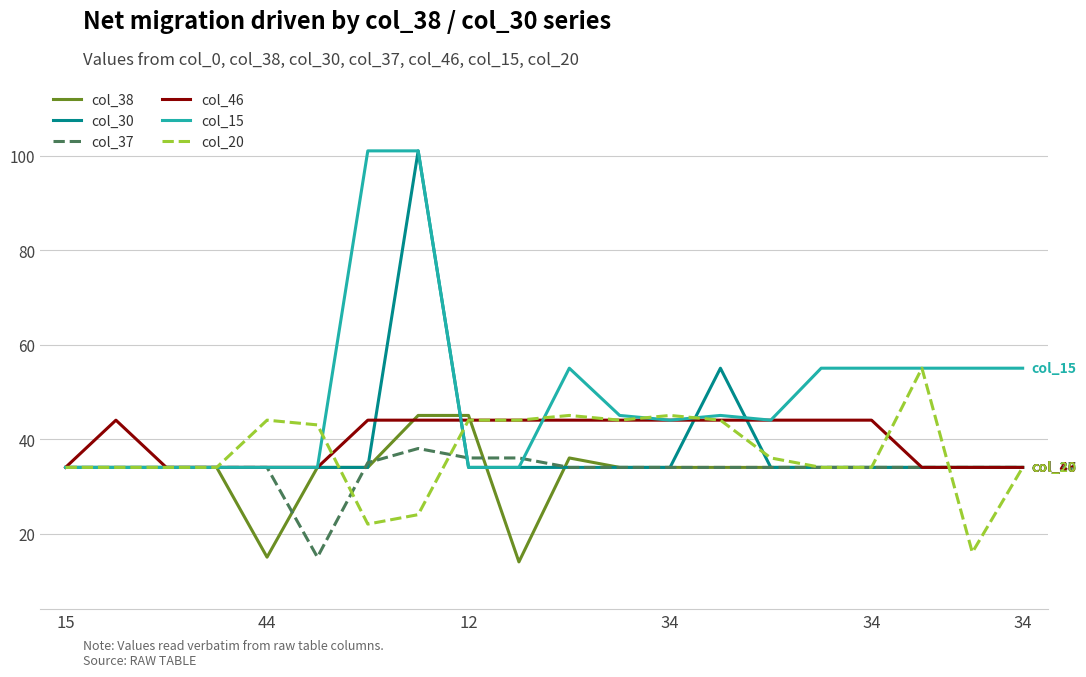

What is the minimum value shown in the chart?

14